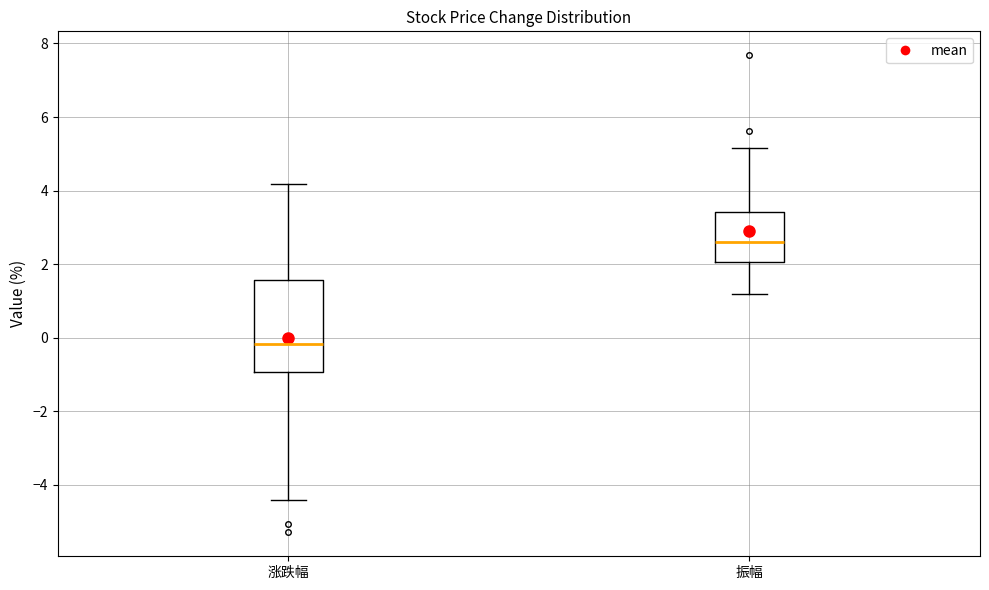

Reading left to right, transcribe this box plot: for each box, give where its median line is, the range the box spans, and where its two whiskers end, as read against the y-axis. The values are not printed on the chart, so give them approximately, as read against the axis.

涨跌幅: median -0.2, box -1.0 to 1.6, whiskers -4.4 to 4.2
振幅: median 2.6, box 2.0 to 3.4, whiskers 1.2 to 5.2